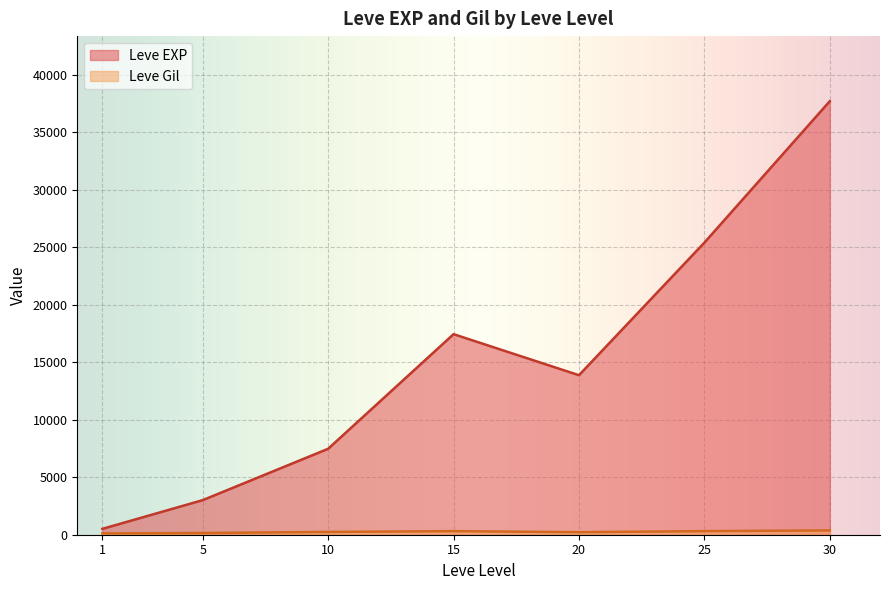

True or false: Leve Gil has more than 0 points higher than both neighbors.

True